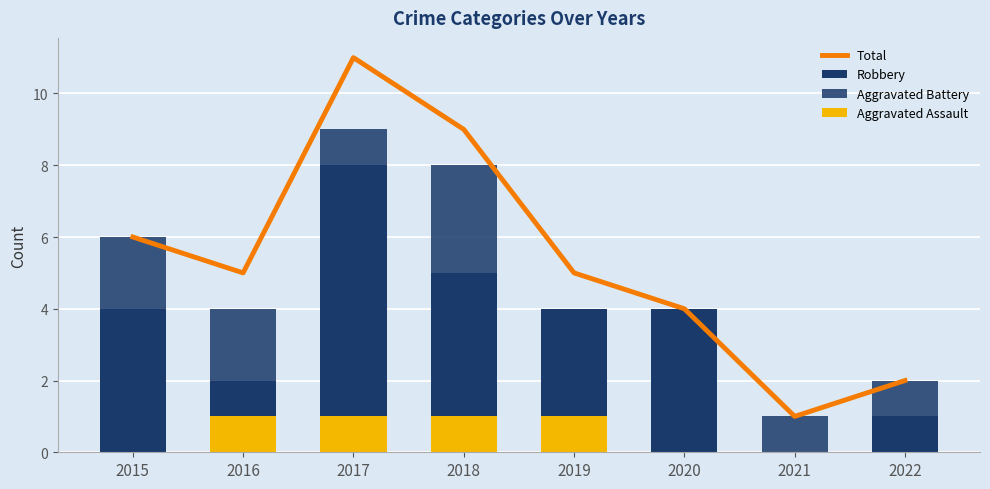

What is the difference between the highest and lowest values at 2022?

2